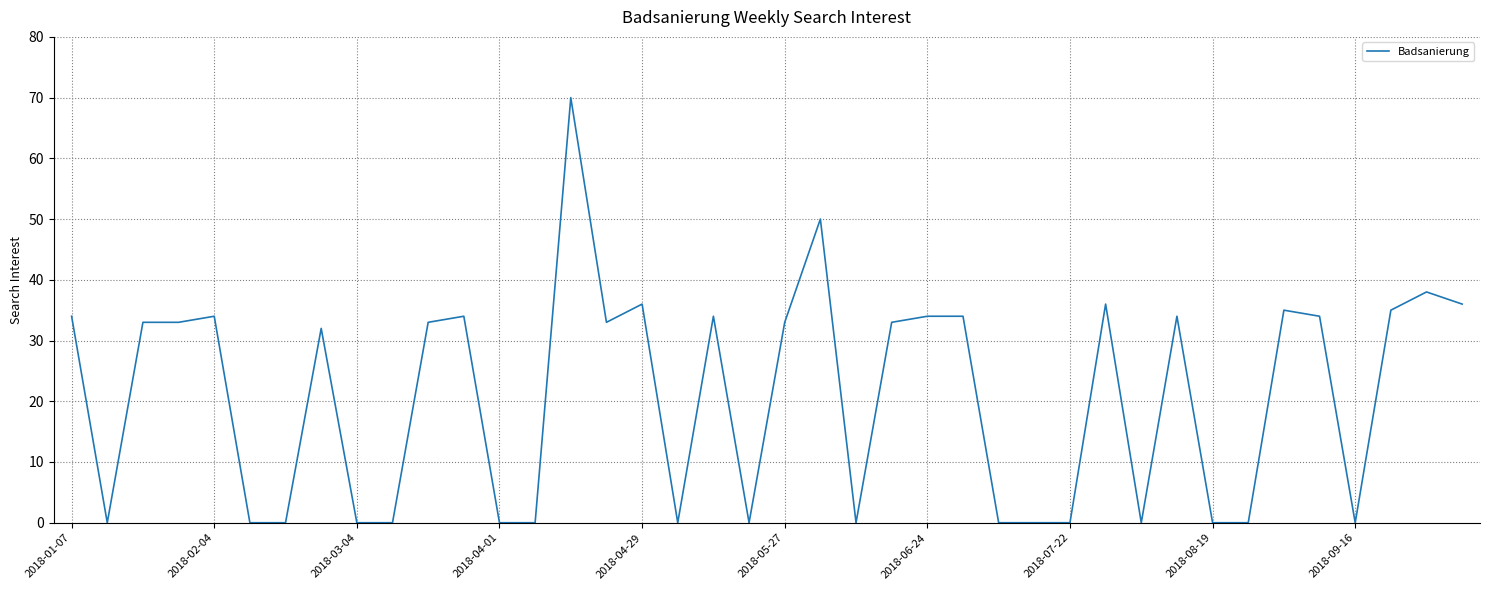

Reading right to left, transcribe all the data shown in this chart.

36	38	35	0	34	35	0	0	34	0	36	0	0	0	34	34	33	0	50	33	0	34	0	36	33	70	0	0	34	33	0	0	32	0	0	34	33	33	0	34